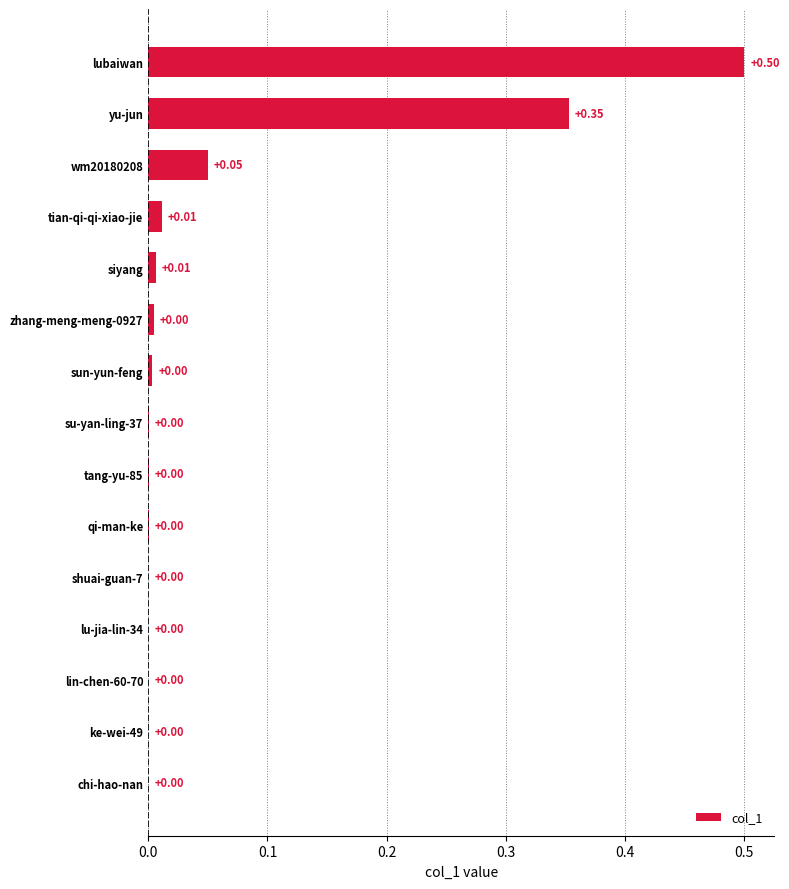

Which has a higher value, tian-qi-qi-xiao-jie or sun-yun-feng?

tian-qi-qi-xiao-jie